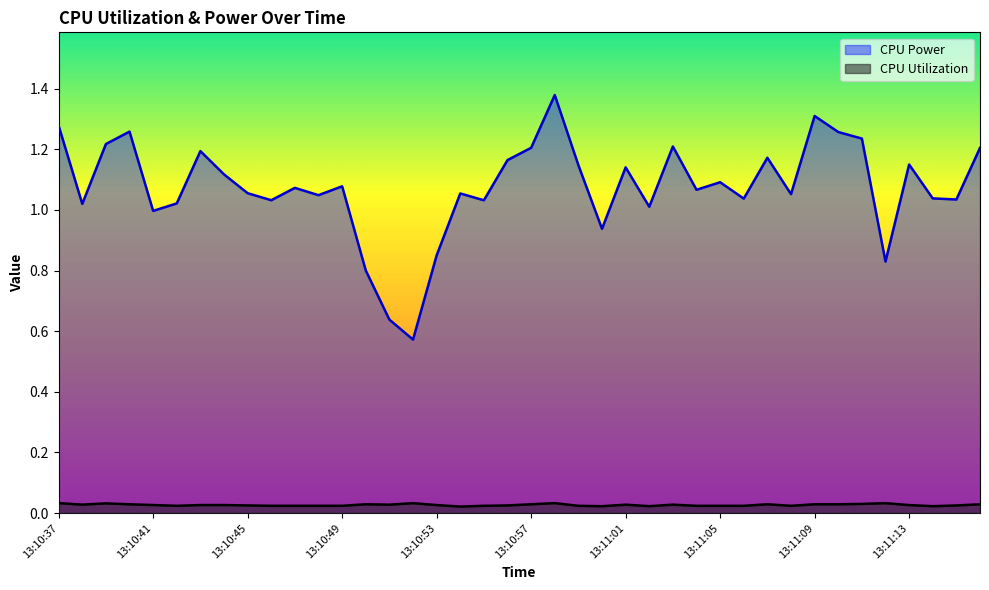

What is the difference between the highest and lowest values at 13:10:52?

0.5